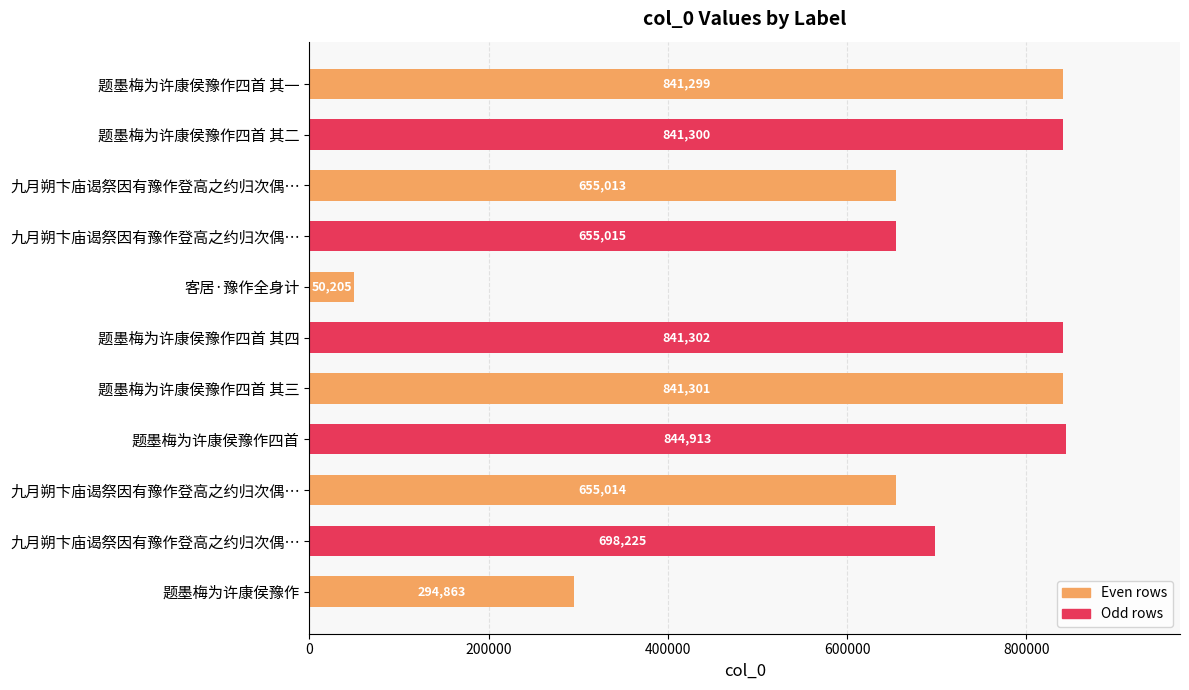

How many data points does each series have?

11